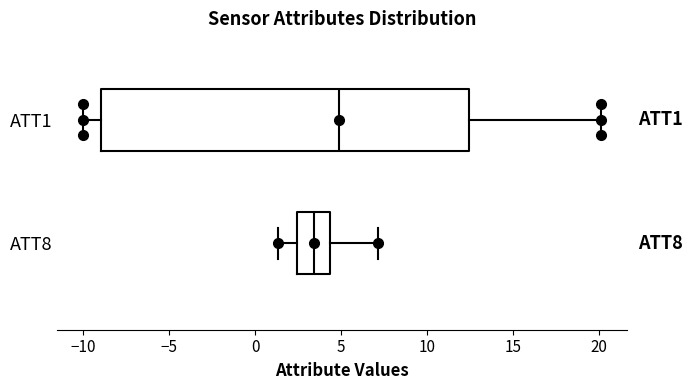

Comparing the boxes themselves (not the whiskers), which one is the widest?

ATT1